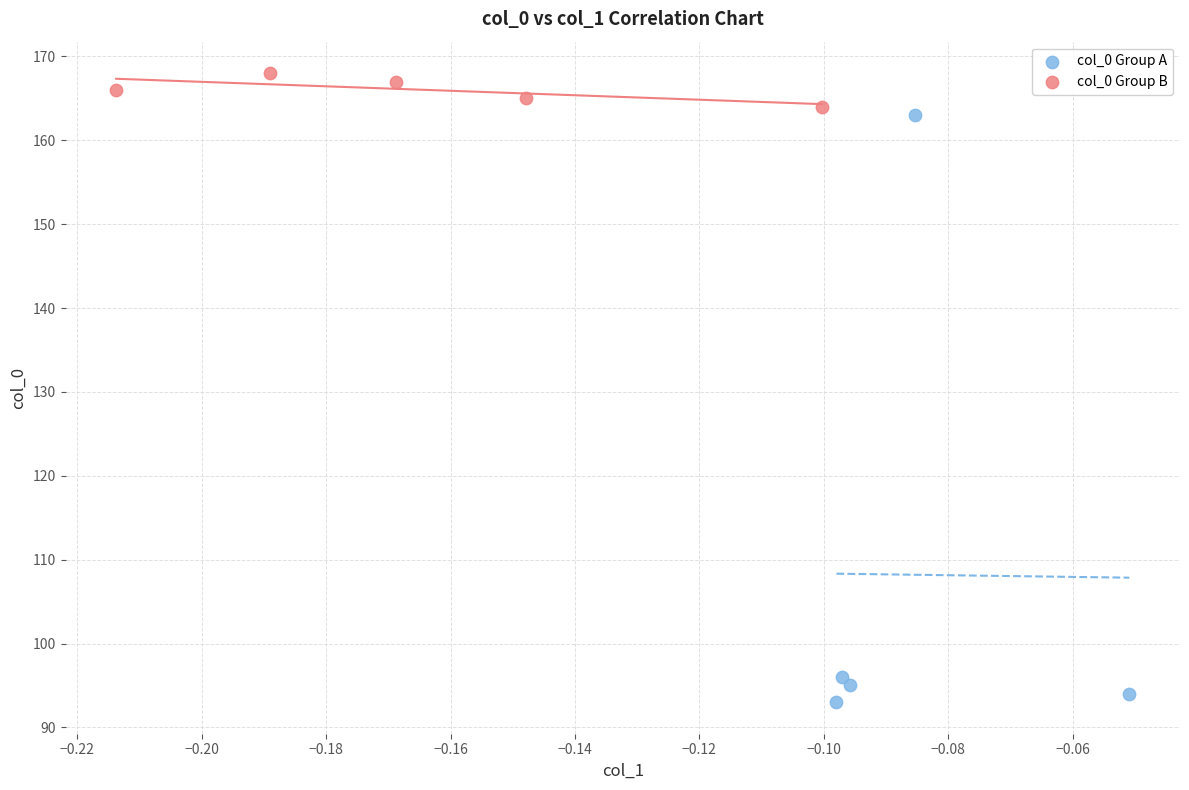

Which series reaches the minimum Y coordinate?

col_0 Group A